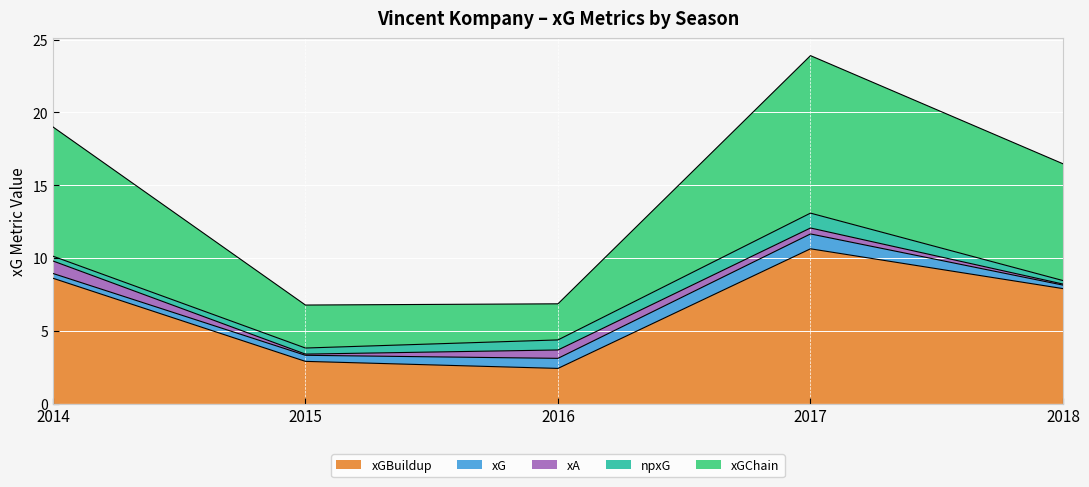

True or false: npxG and xG intersect in this chart.

False